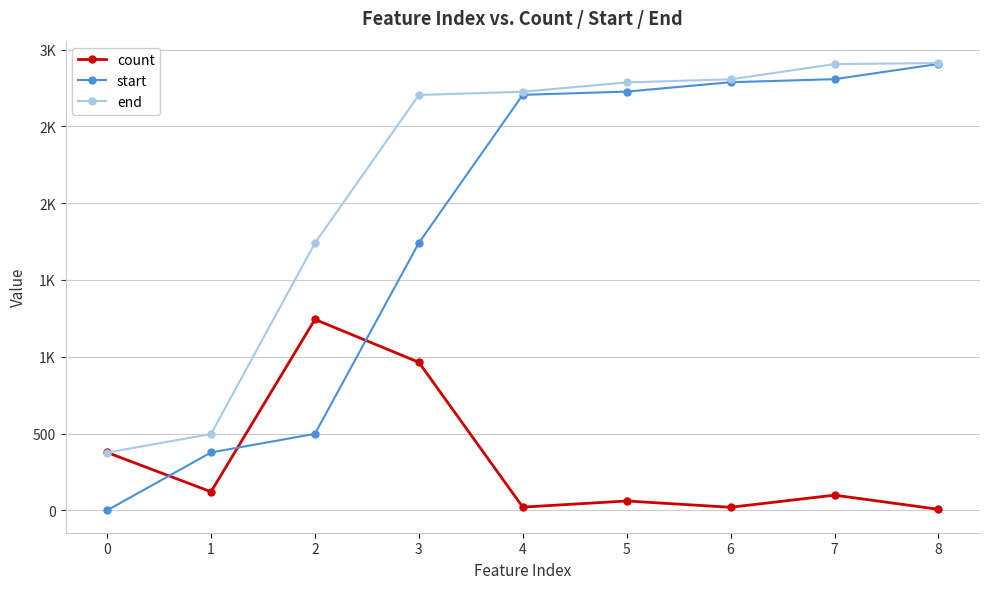

At how many categories does at least one series exceed 2548?

6